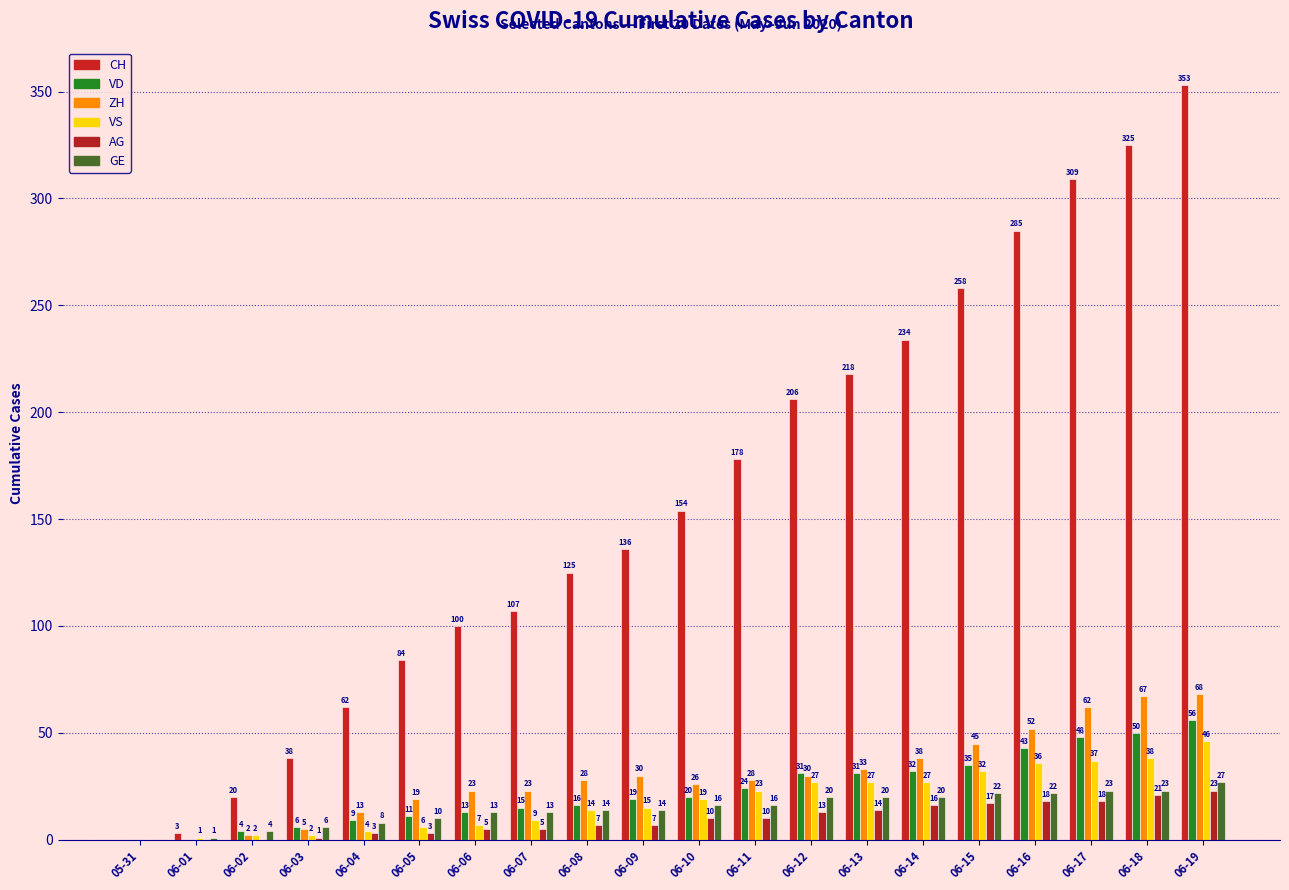

What is the total value across all series at 06-12?

327